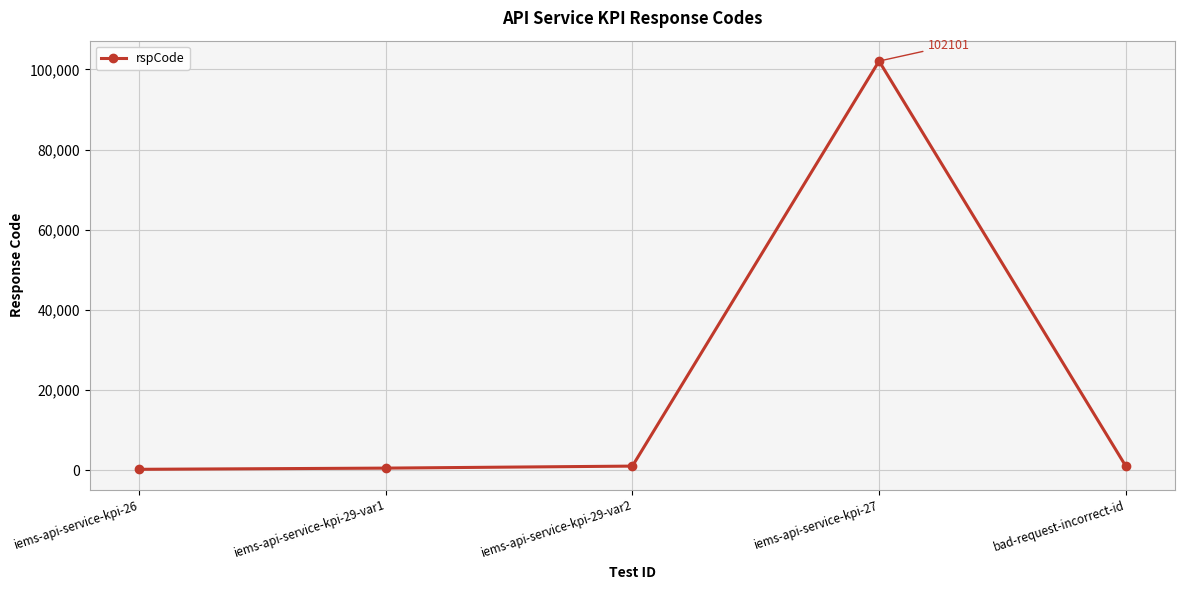

What is the label of the 3rd point from the right?

iems-api-service-kpi-29-var2